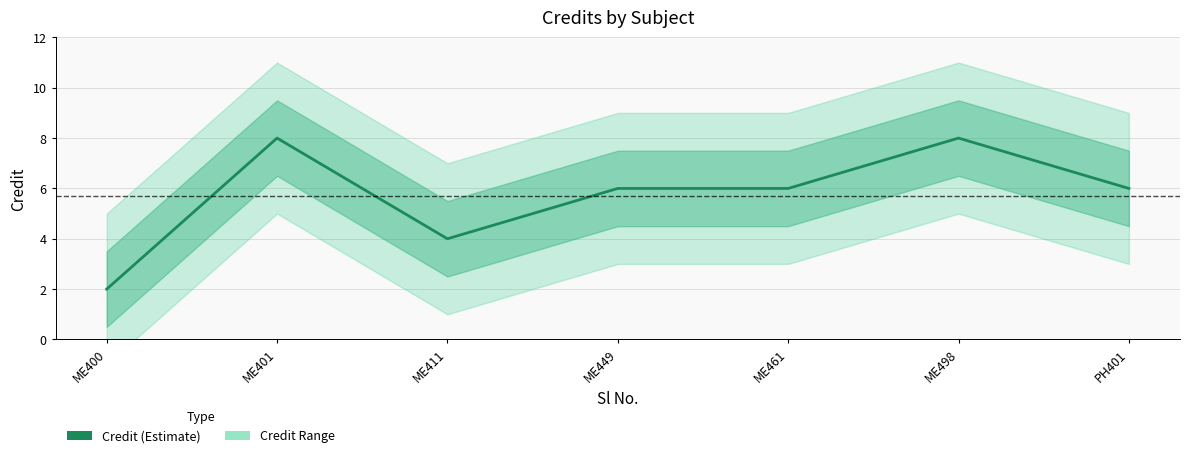

At which label is the value closest to 5?

ME411